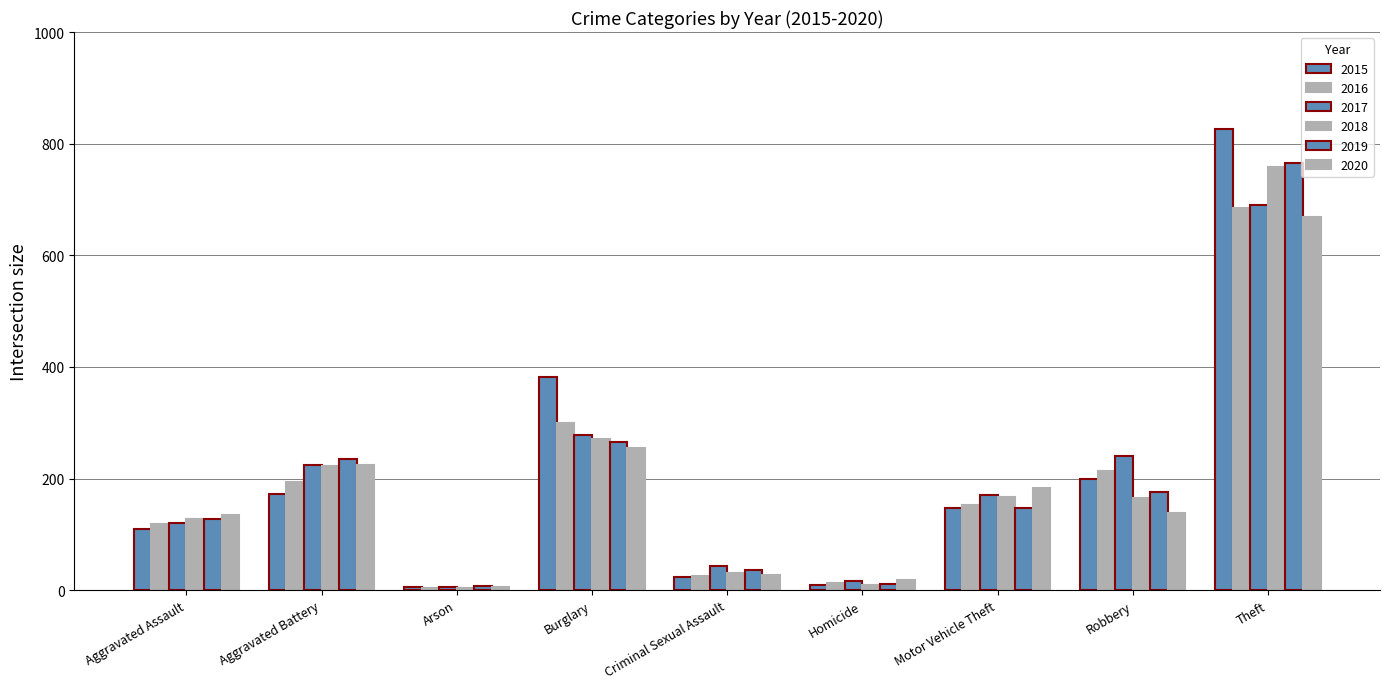

Is it true that 2016 equals 4 at Arson?

True